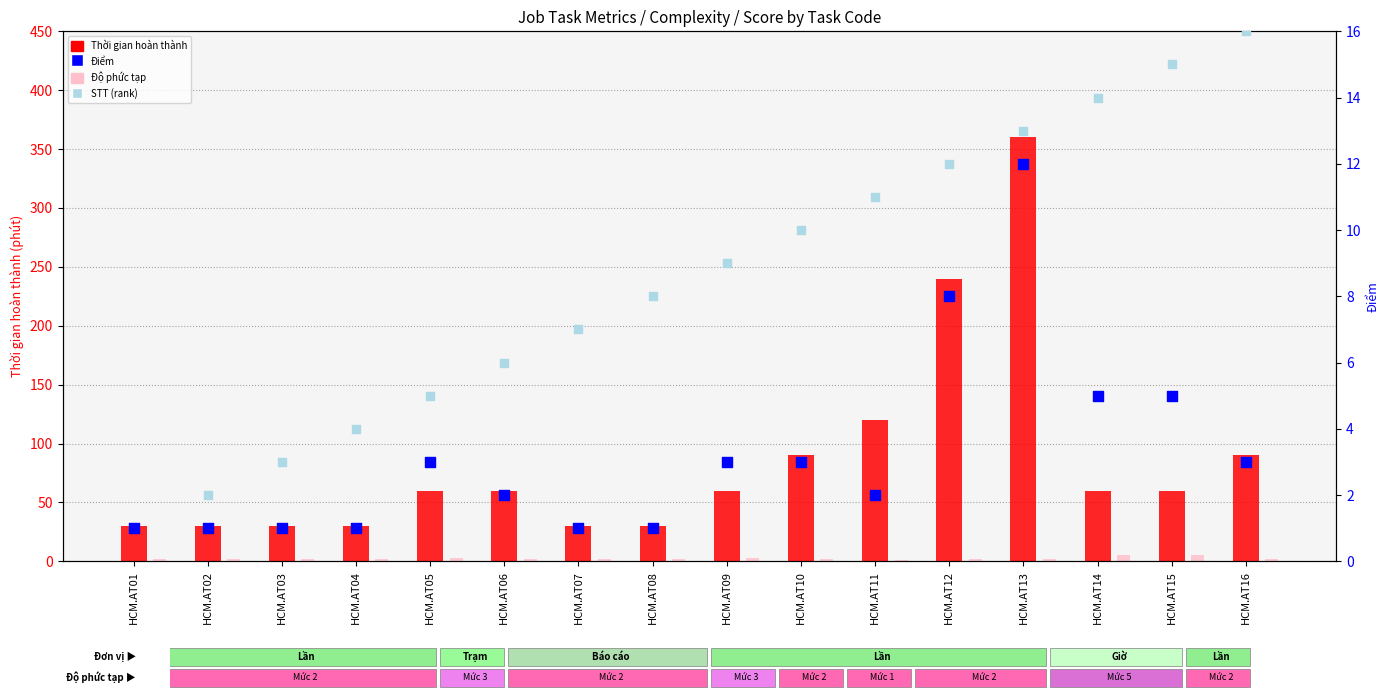

At which category is the sum across all series the highest?

HCM.AT13